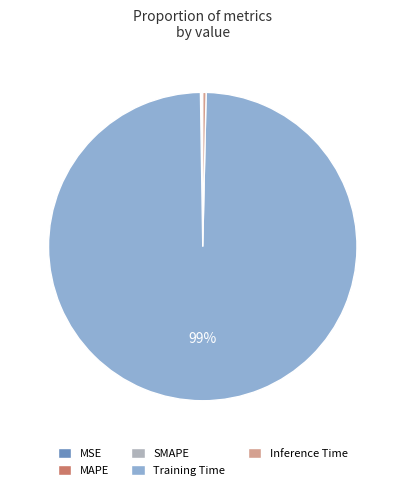

Which slice represents more than half of the pie?

Training Time